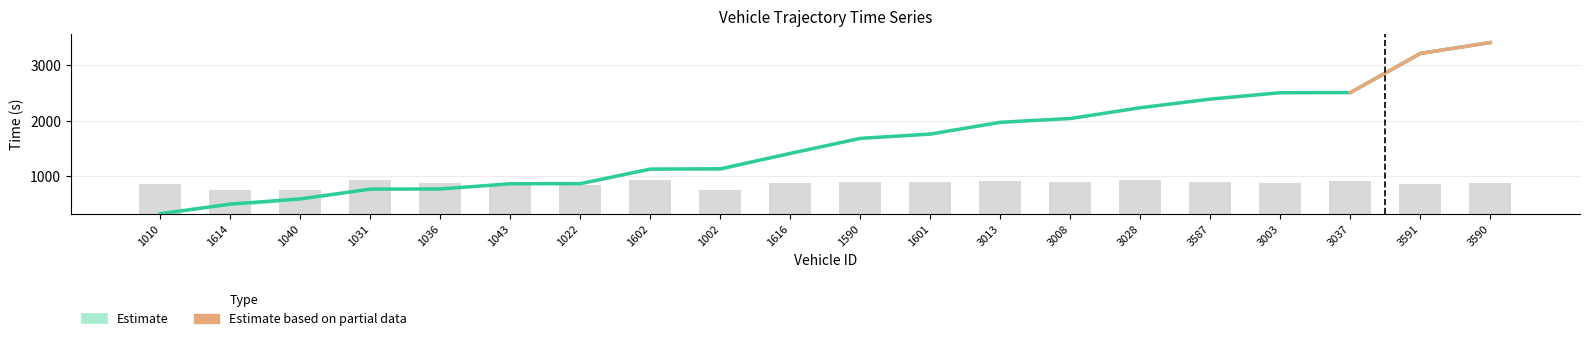

How many bars are there in total?

20